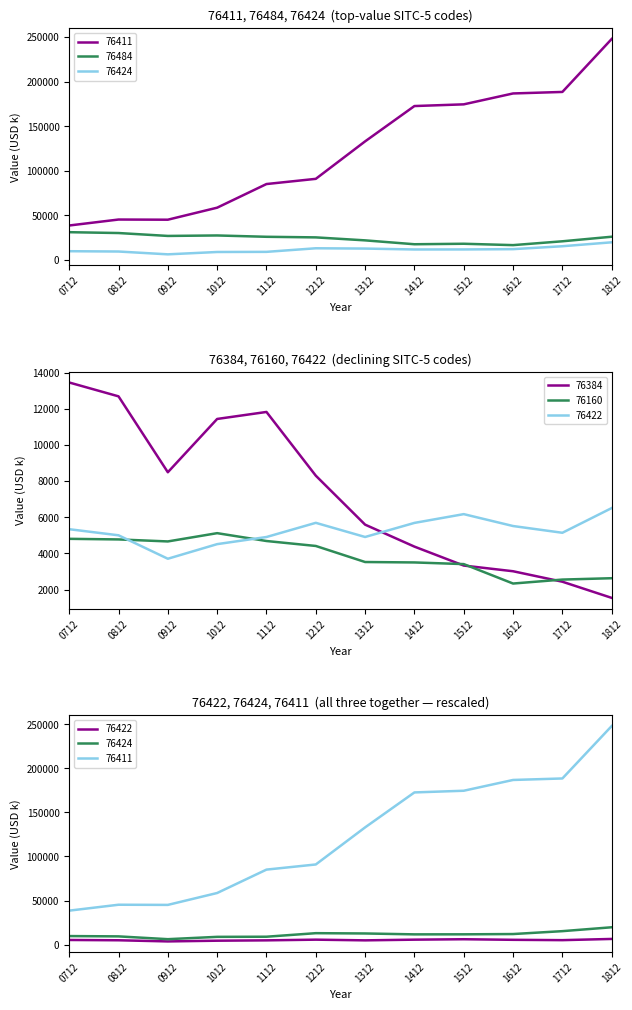

How many lines are shown in the chart?

6